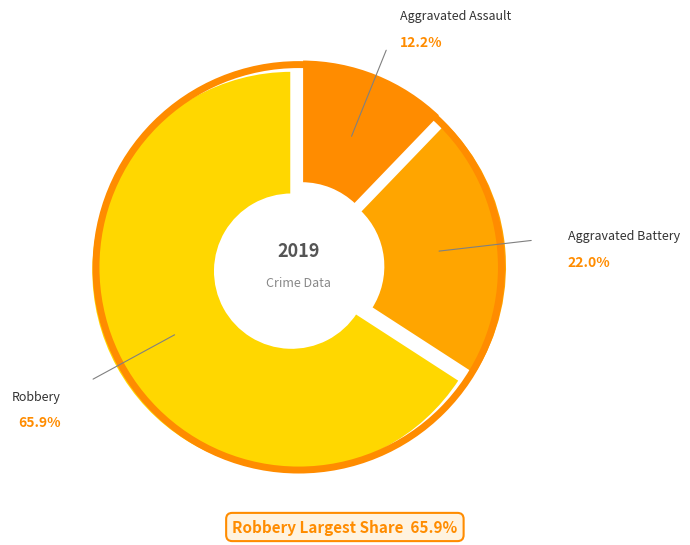

How many slices are in this pie chart?

3